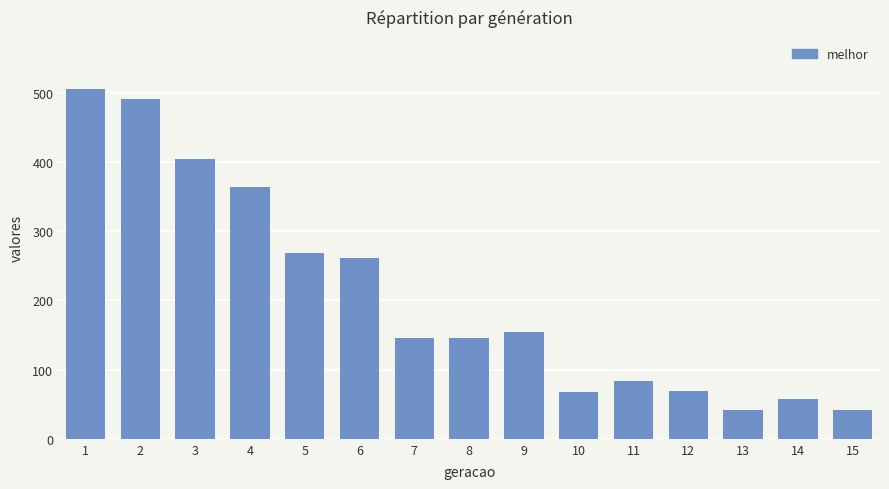

What is the greatest value displayed?

505